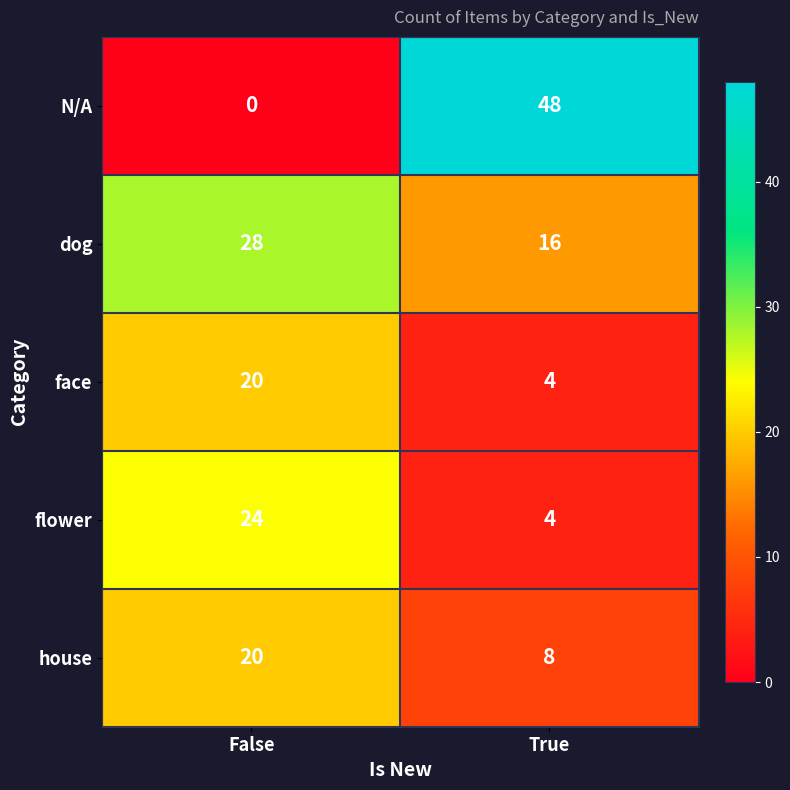

What is the average value of the N/A series?

24